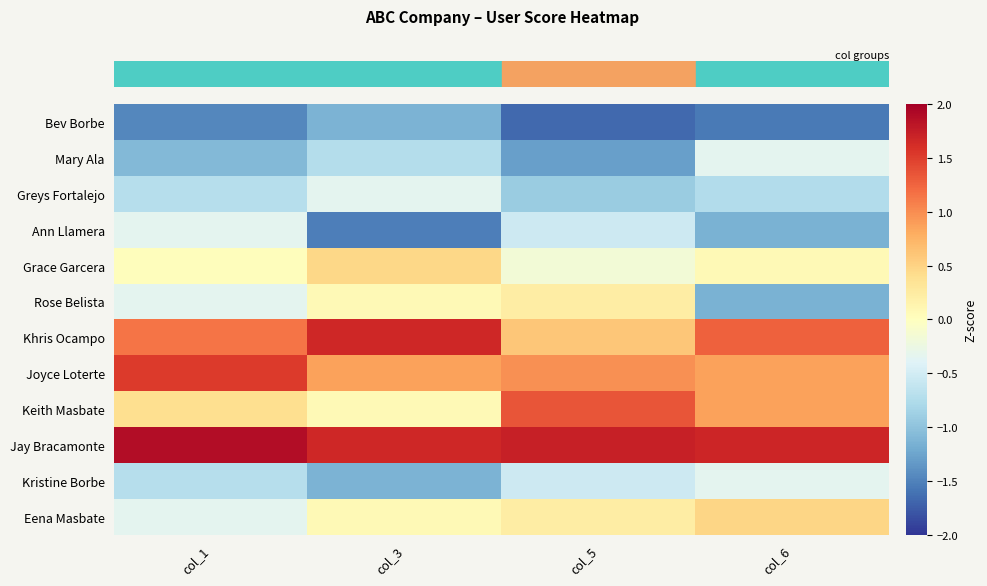

What is the greatest value displayed?

1.9